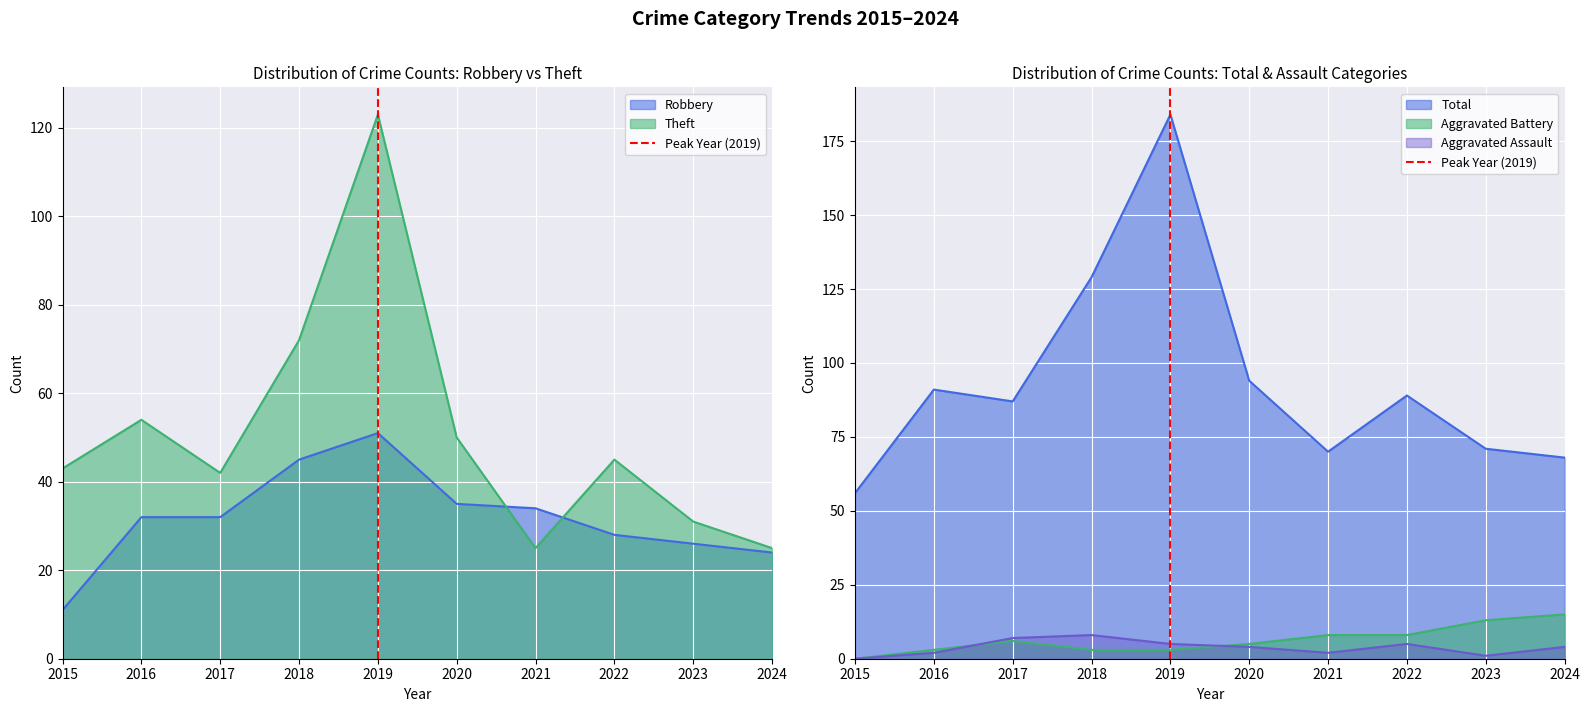

Which label corresponds to the smallest value in the chart?

2019